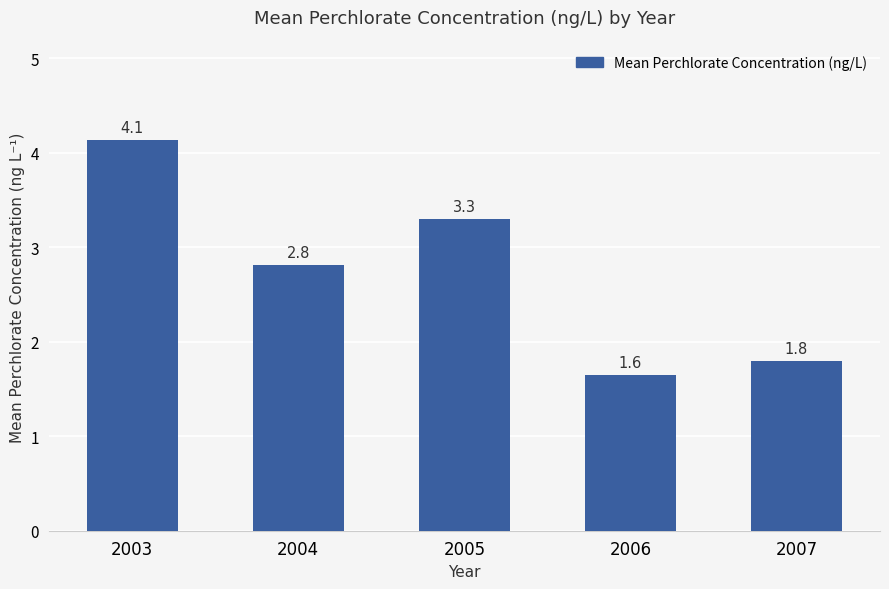

Rank the categories by value from lowest to highest.

2006, 2007, 2004, 2005, 2003